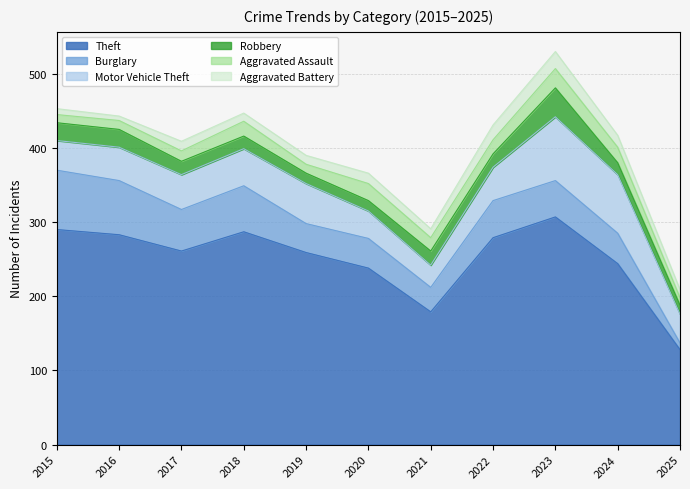

What is the value of the Robbery point at the 4th from the left?

17